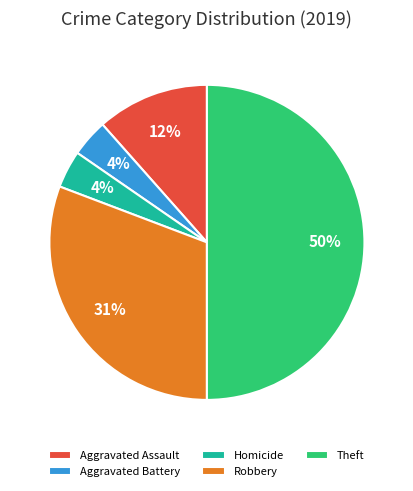

What percentage is the Aggravated Battery slice, to the nearest percent?

4%